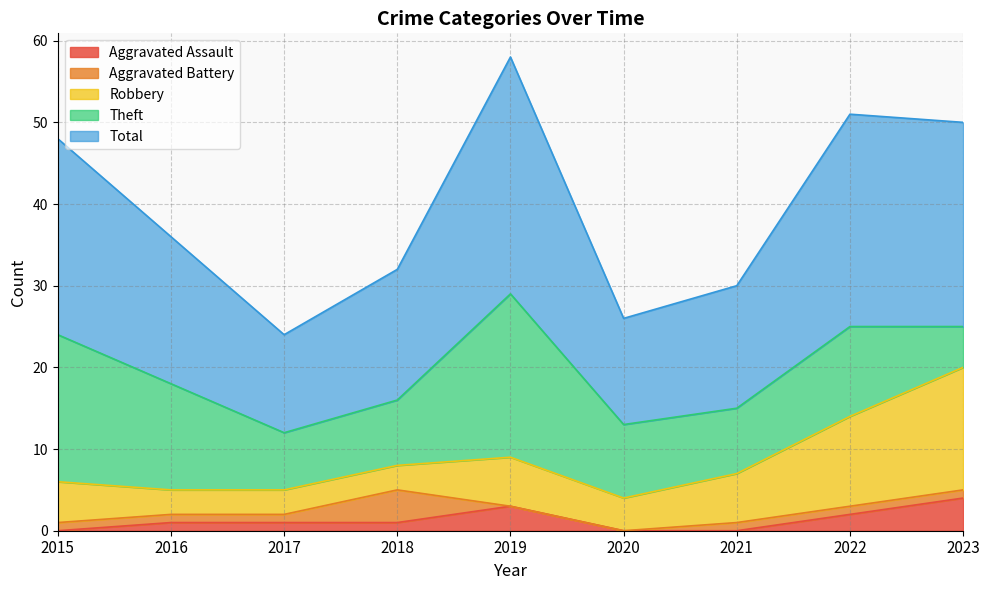

What is the value of the Total point at the 4th from the left?

16